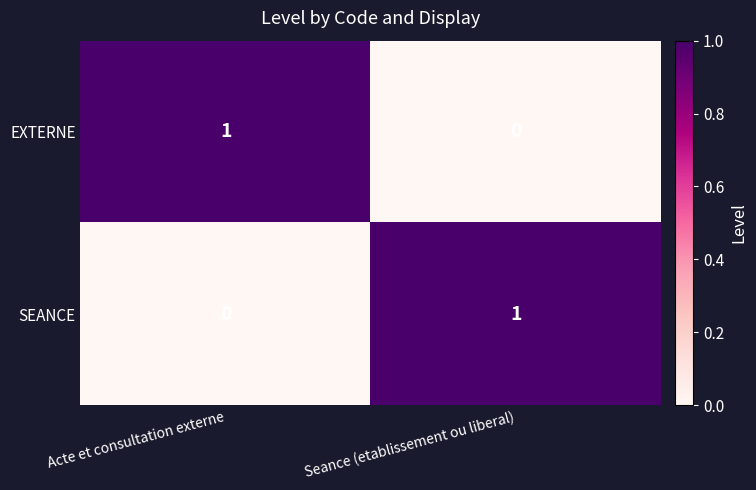

The value of EXTERNE at Seance (etablissement ou liberal) is 0. True or false?

True